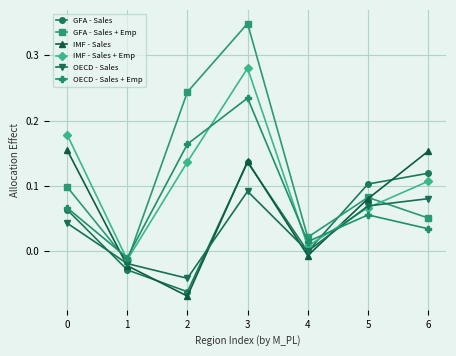

Which series has the widest spread of values?

GFA - Sales + Emp